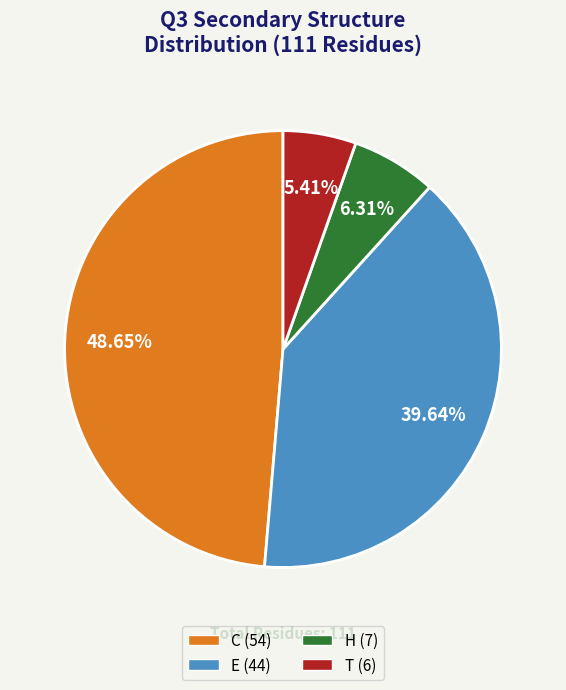

The E slice represents 40% of the pie. True or false?

True